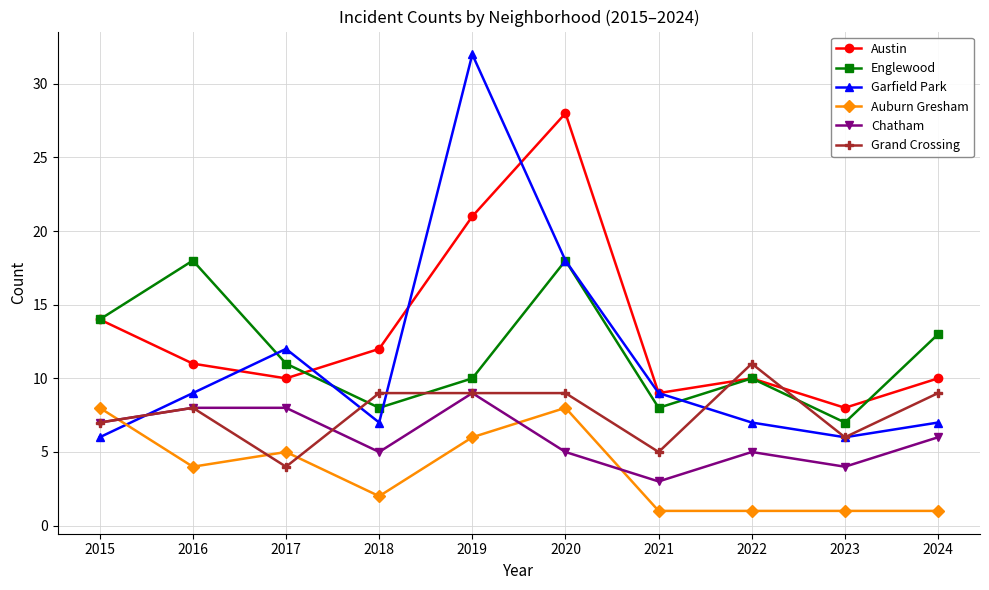

The Garfield Park series shows 9 at 2015. True or false?

False